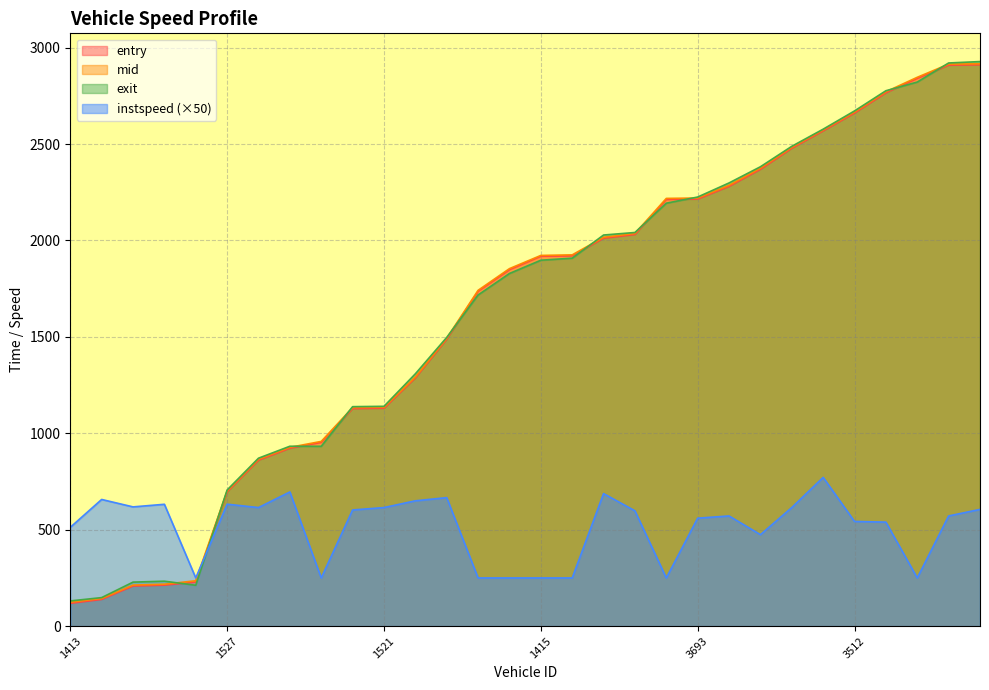

What is the difference between the maximum and minimum values in the mid series?

2792.2